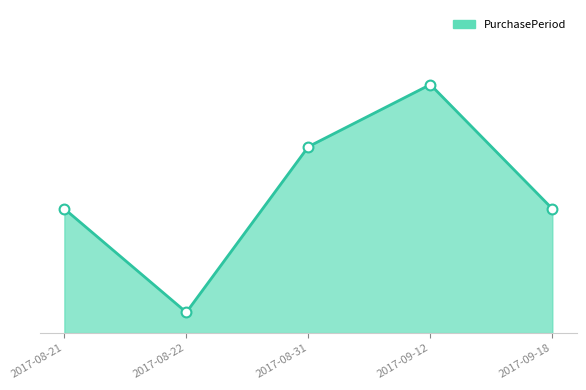

Approximately how many times larger is the value at 2017-08-31 compared to 2017-09-18?

1.5